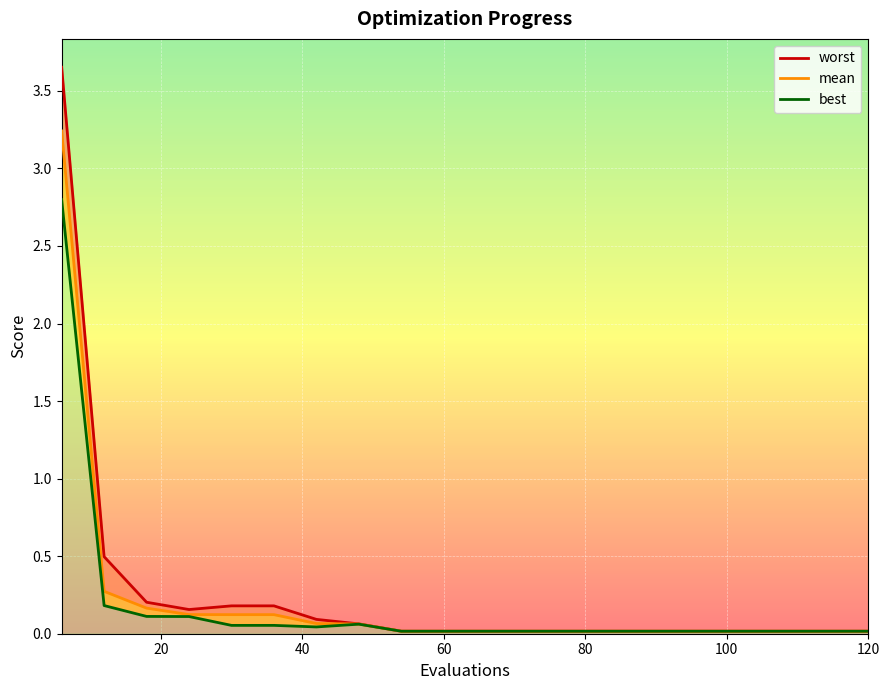

True or false: mean and best intersect in this chart.

False